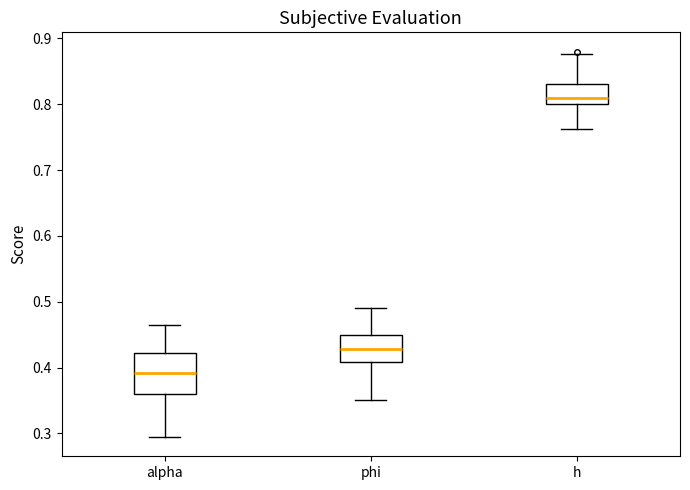

Reading left to right, transcribe this box plot: for each box, give where its median line is, the range the box spans, and where its two whiskers end, as read against the y-axis. The values are not printed on the chart, so give them approximately, as read against the axis.

alpha: median 0.39, box 0.36 to 0.42, whiskers 0.29 to 0.47
phi: median 0.43, box 0.41 to 0.45, whiskers 0.35 to 0.49
h: median 0.81, box 0.80 to 0.83, whiskers 0.76 to 0.88